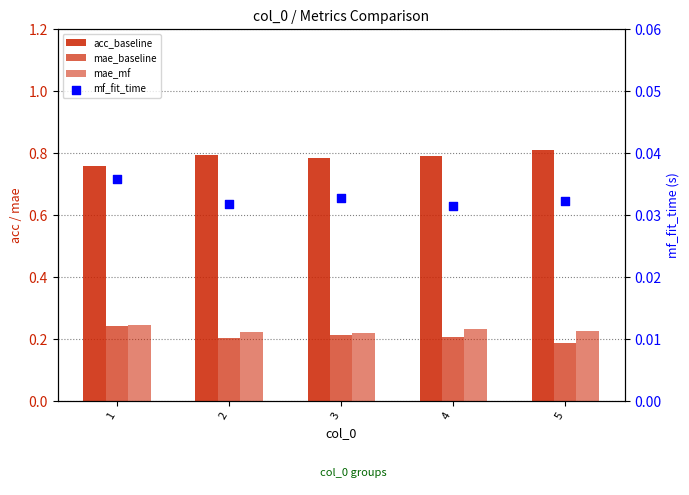

At how many categories does at least one series exceed 0?

5